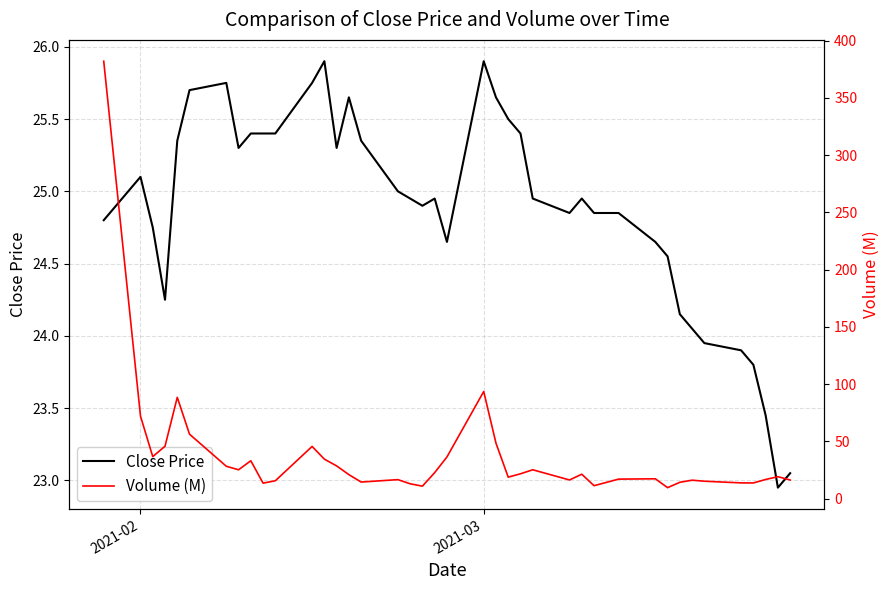

At how many categories does at least one series exceed 98?

1